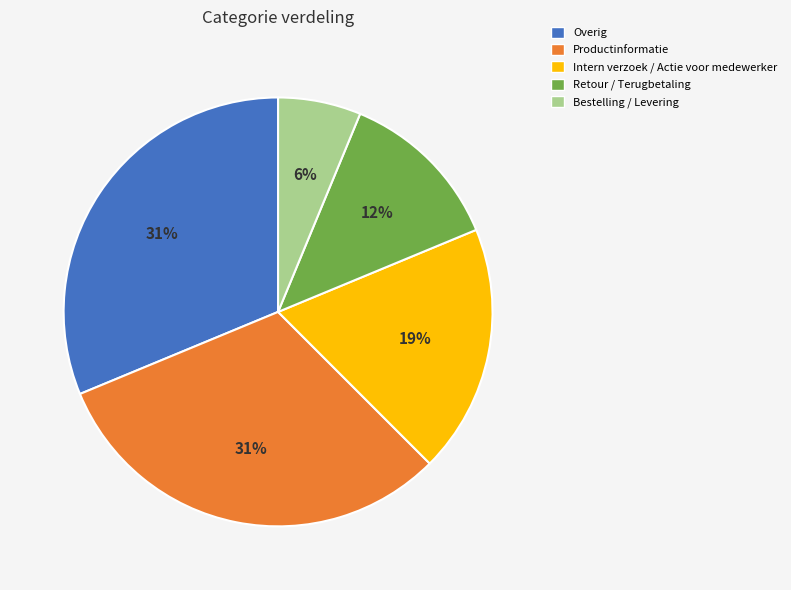

How many slices are in this pie chart?

5